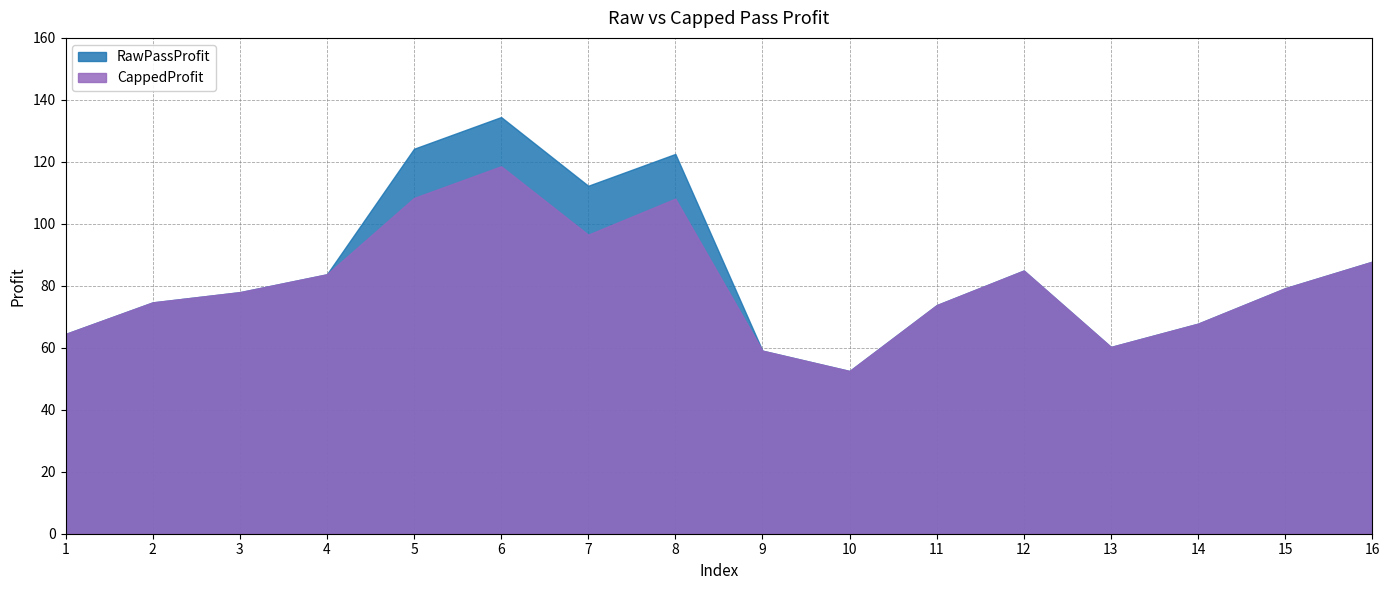

List the series in order of their peak value, lowest first.

CappedProfit, RawPassProfit